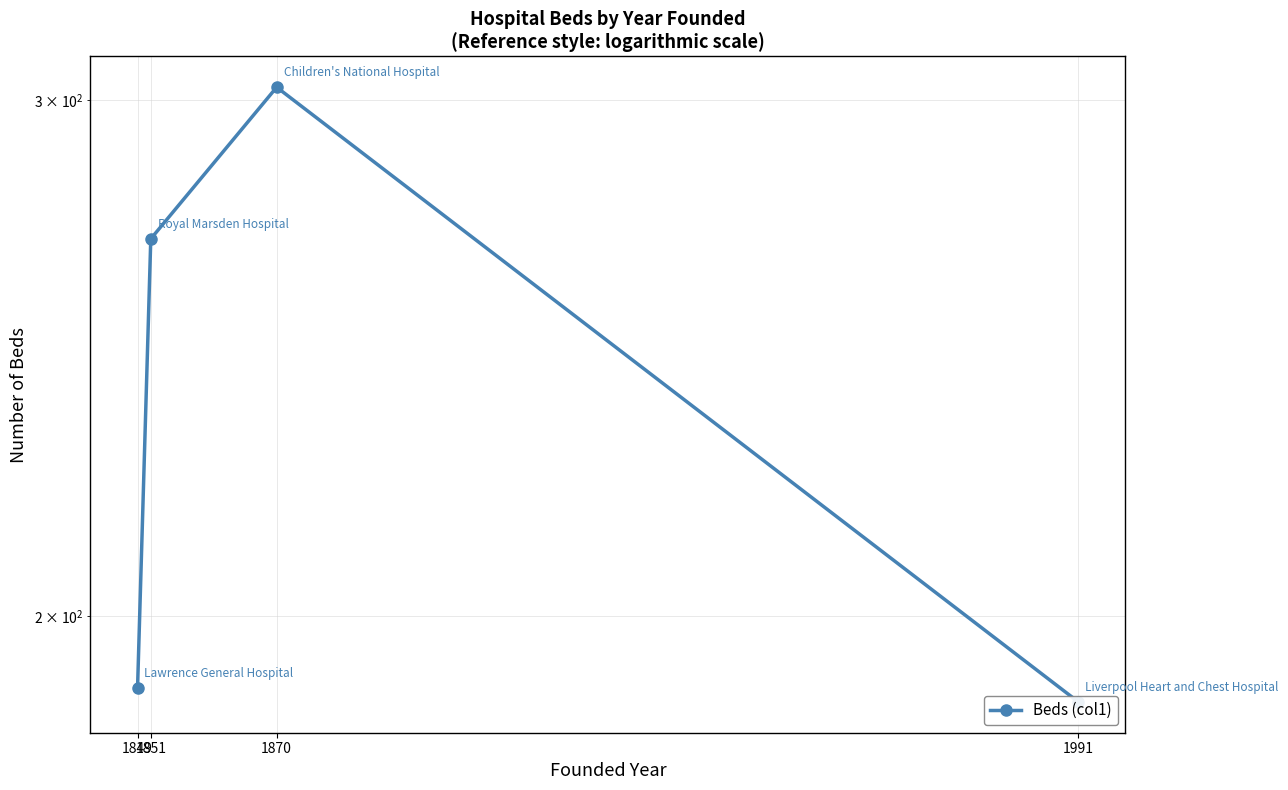

How many interior local peaks (higher than both neighbors) does the data have?

1